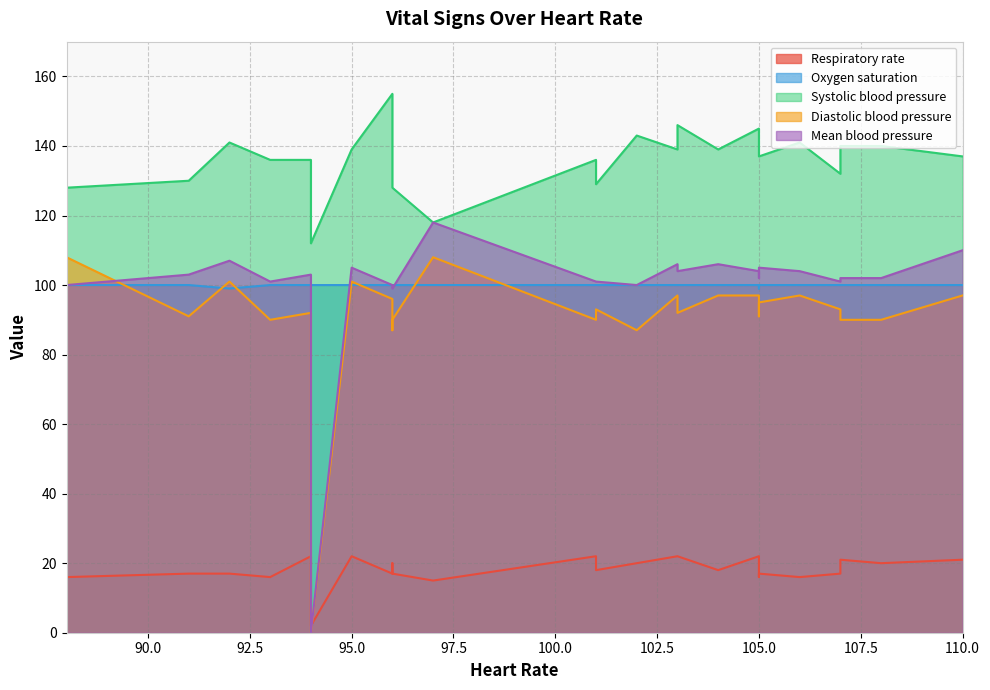

Is it true that Diastolic blood pressure equals 46 at 96?

False